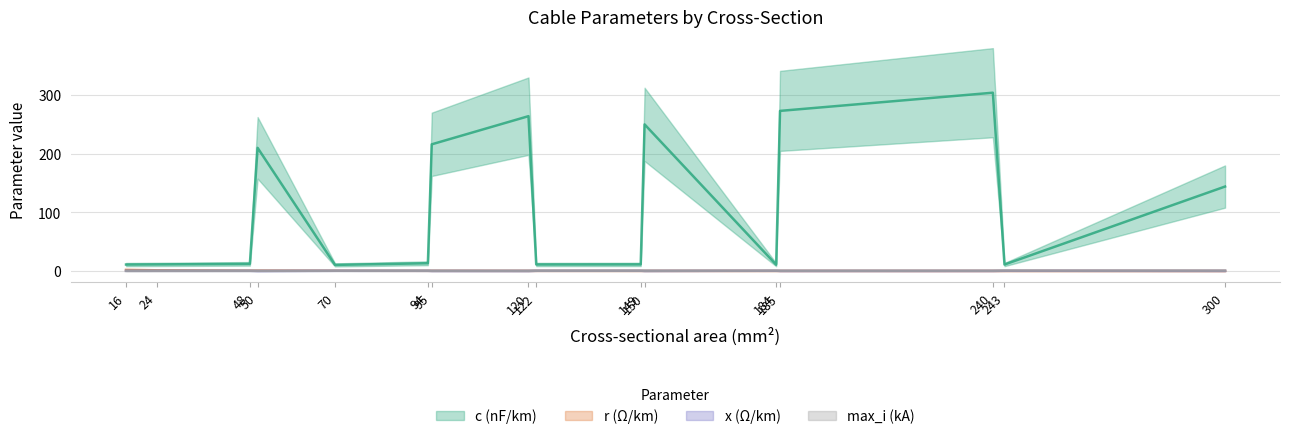

Is it true that max_i_ka equals 0.2 at 120?

True